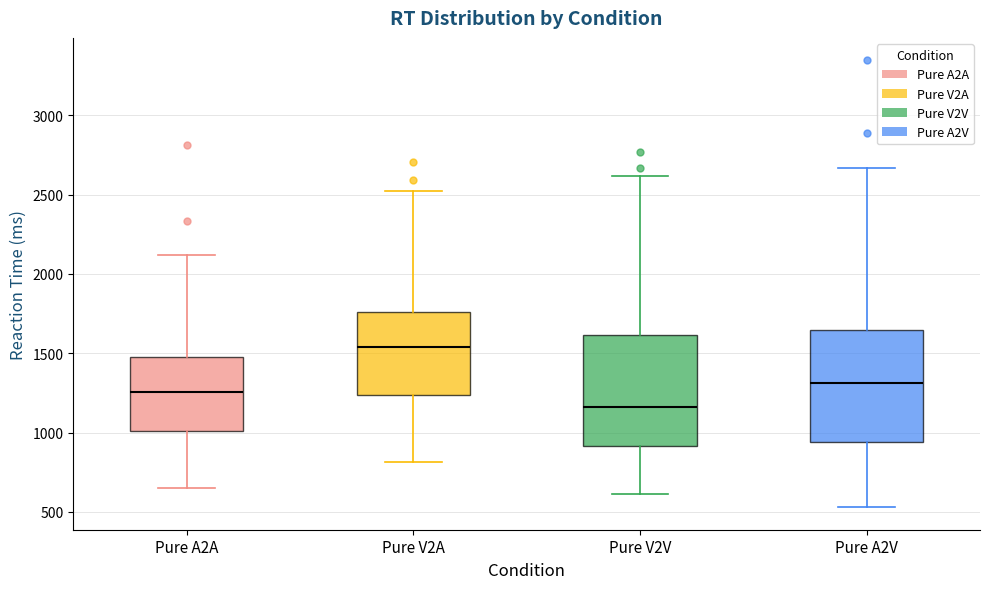

Where is the upper edge of the box for Pure A2A on the y-axis? The values are not printed on the chart, so give them approximately, as read against the axis.

1500